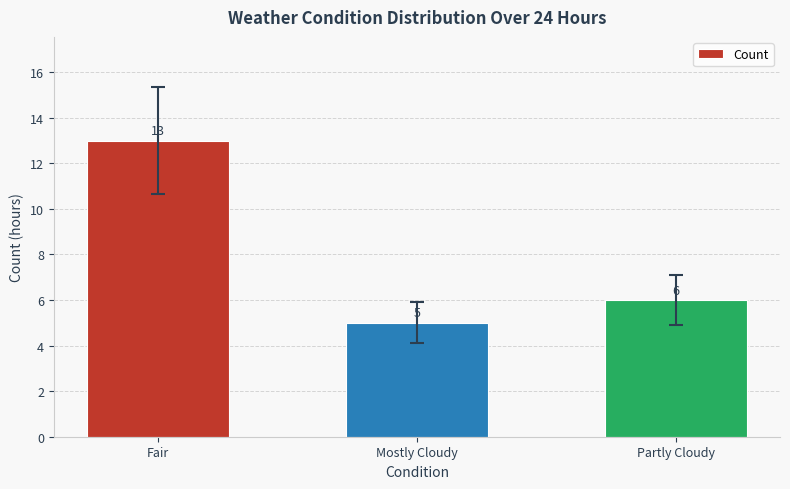

What is the smallest value displayed?

5